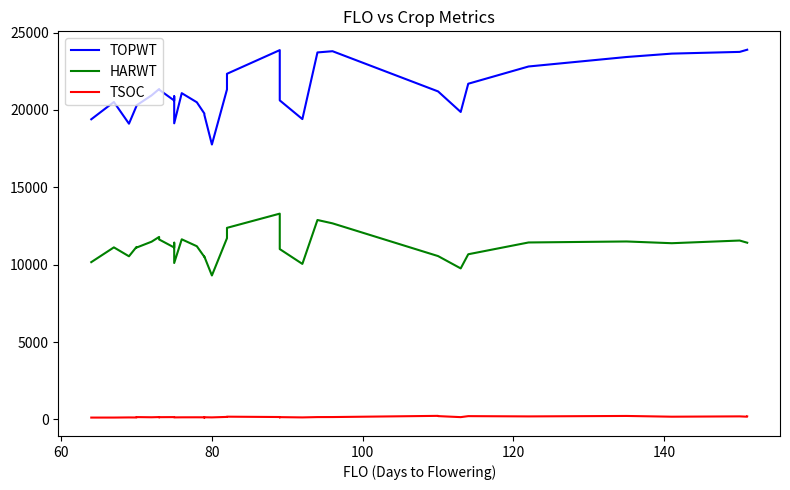

How many lines are shown in the chart?

3